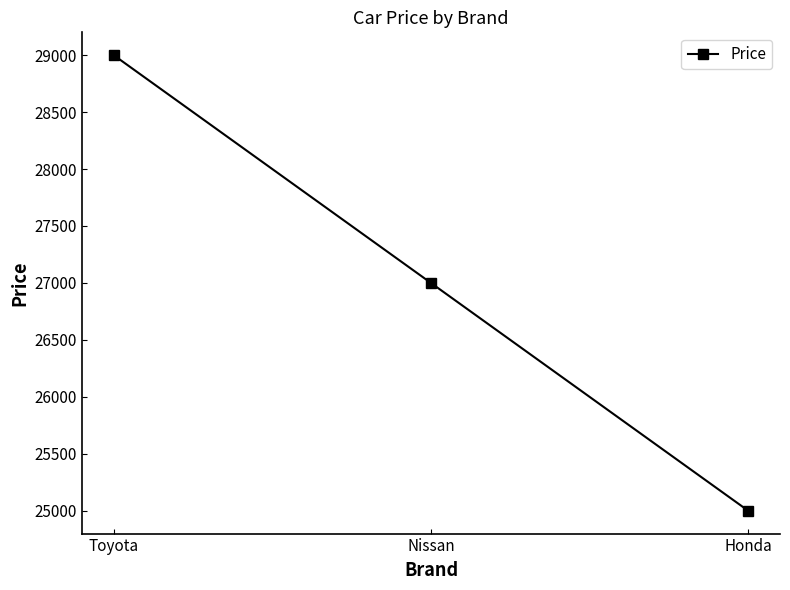

Approximately how many times larger is the value at Toyota compared to Nissan?

1.1